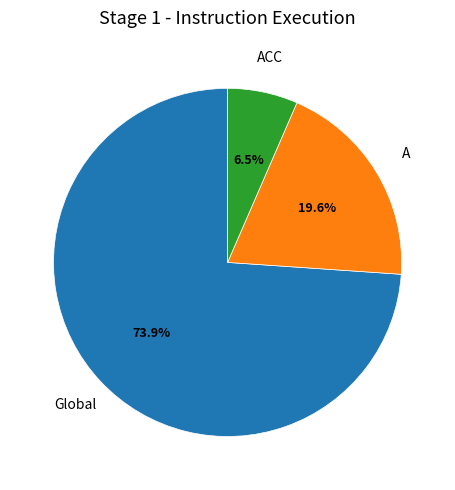

Approximately how many times larger is the value at Global compared to A?

3.8